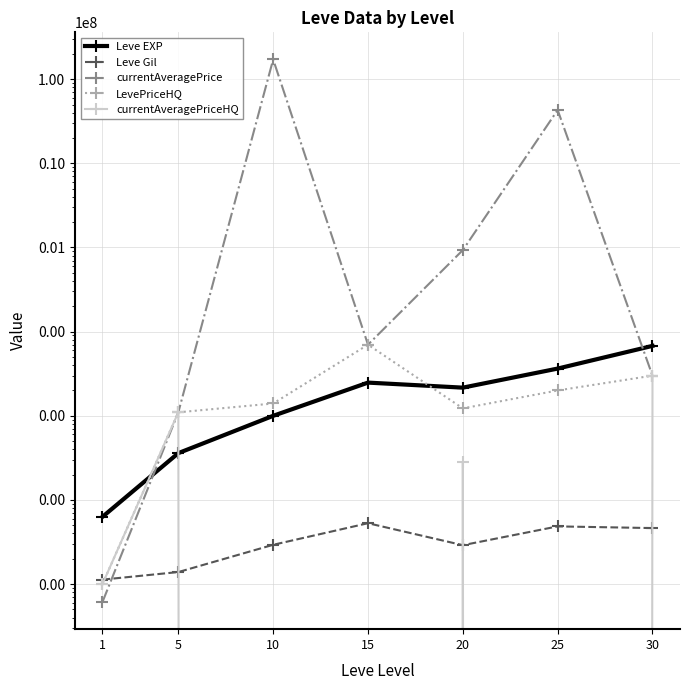

Is this an area chart (filled region under the line)?

No